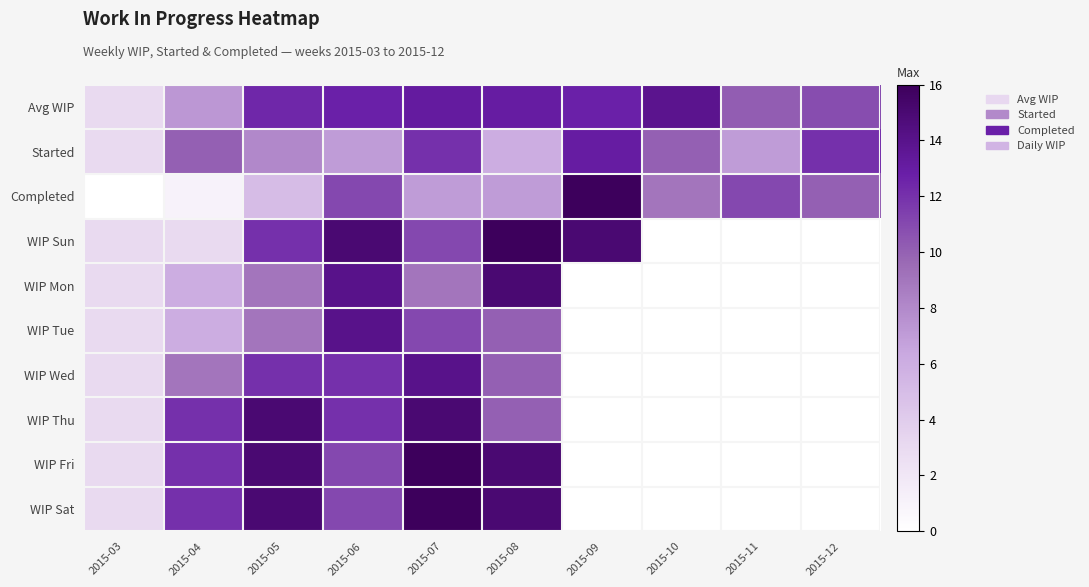

At how many categories does at least one series exceed 7?

9